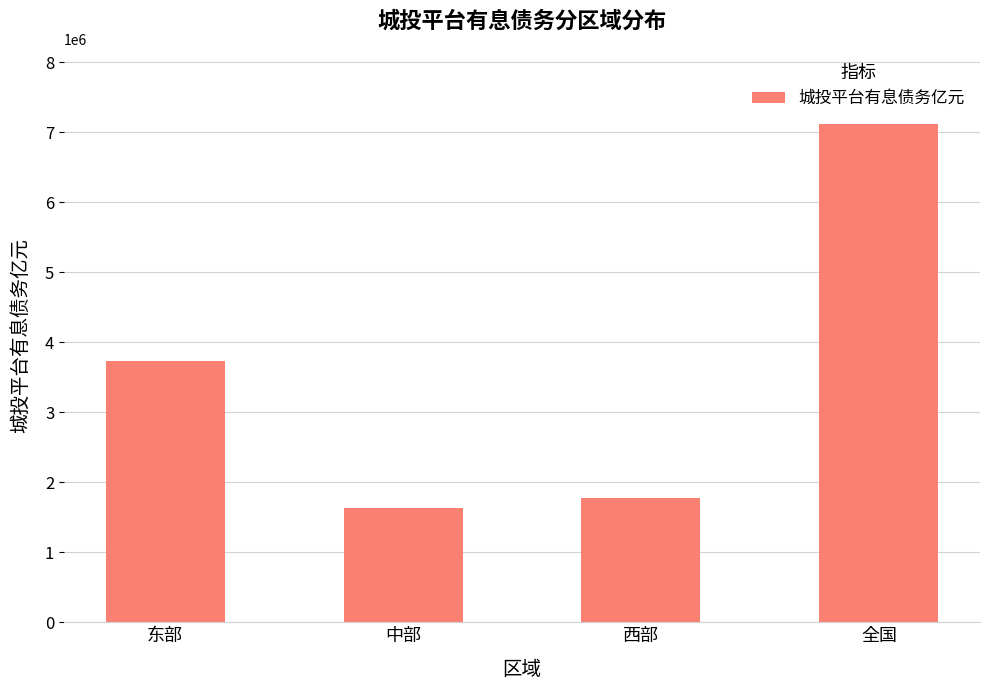

Between 西部 and 全国, which is larger?

全国